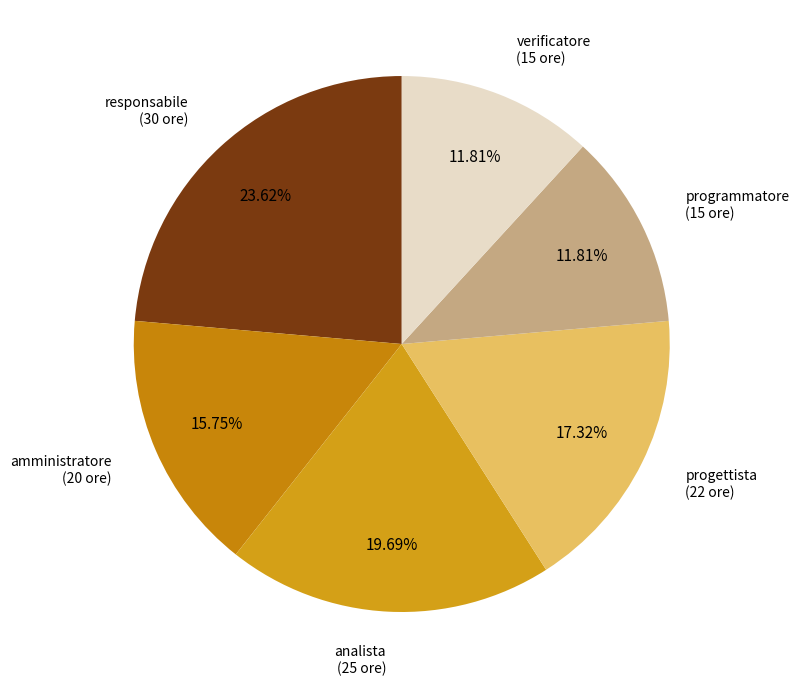

Count the number of slices in the pie.

6